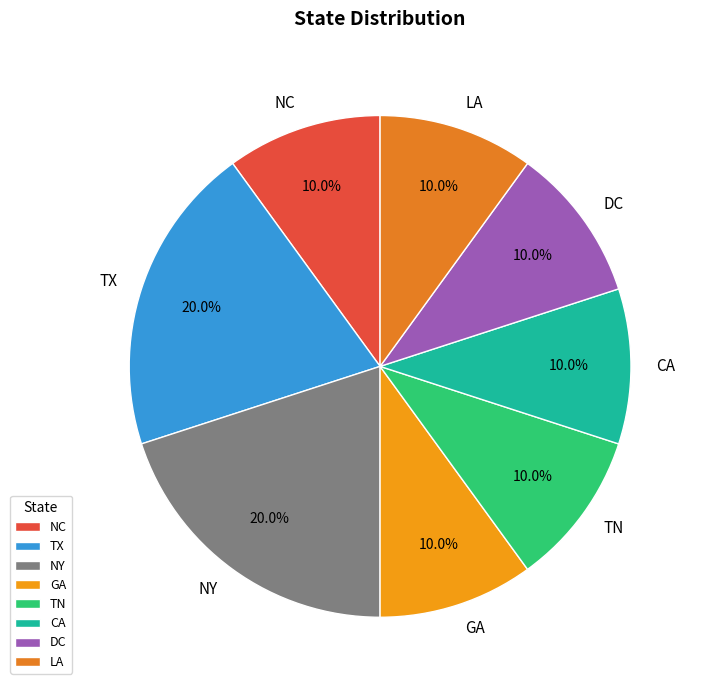

To the nearest percent, what percentage of the pie is GA?

10%